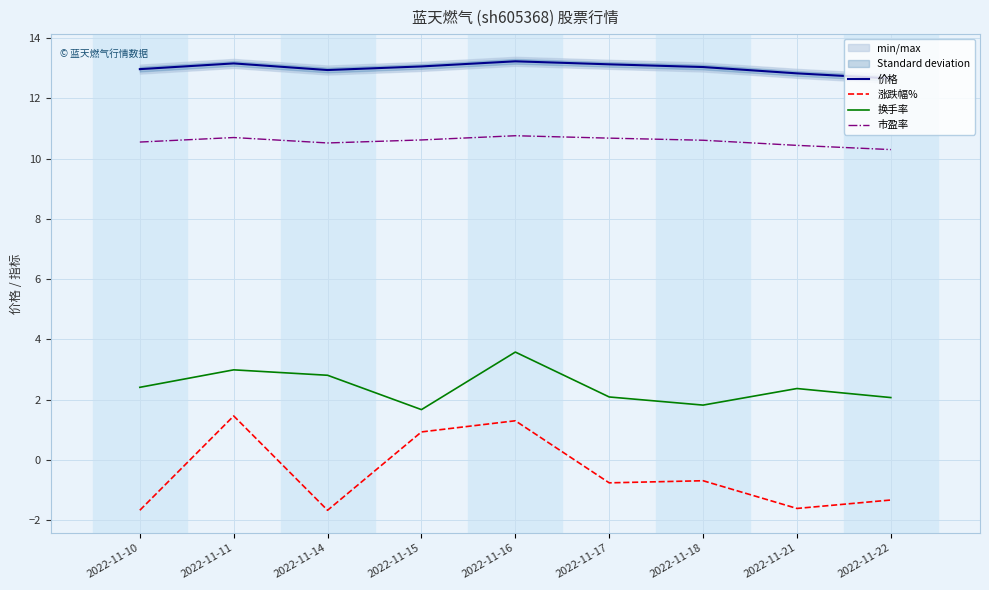

What is the difference between the 市盈率 values at 2022-11-16 and 2022-11-21?

0.3